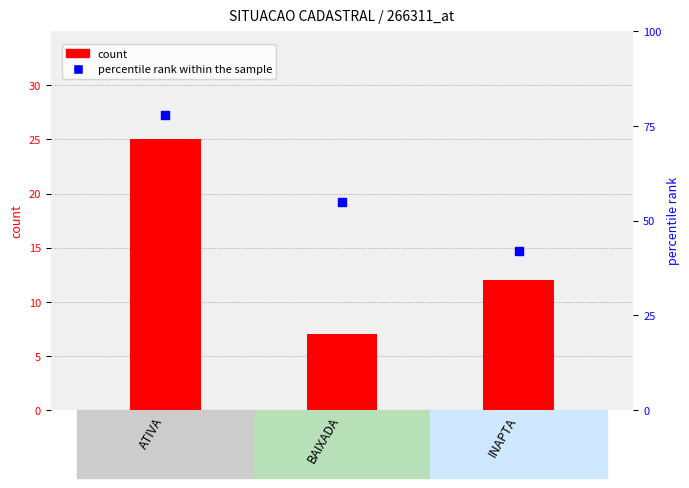

Which series has the largest total across all categories?

percentile rank within the sample